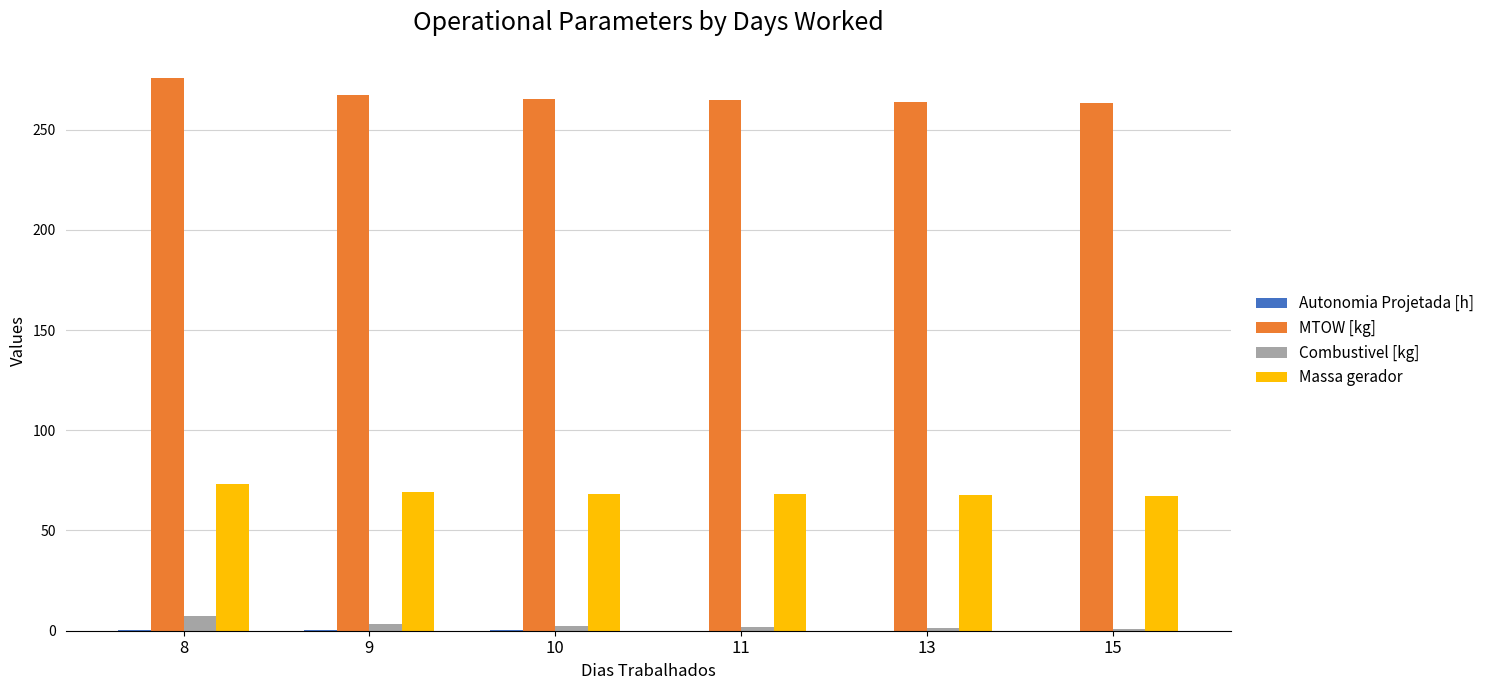

What is the maximum value for MTOW [kg]?

275.5